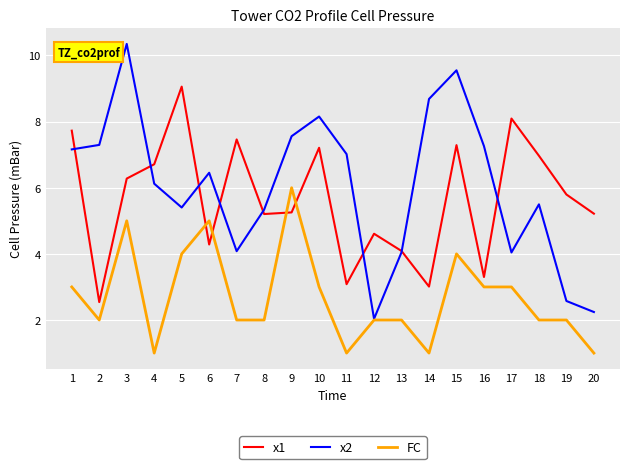

In x1, how many points are higher than both neighbors (excluding endpoints)?

6